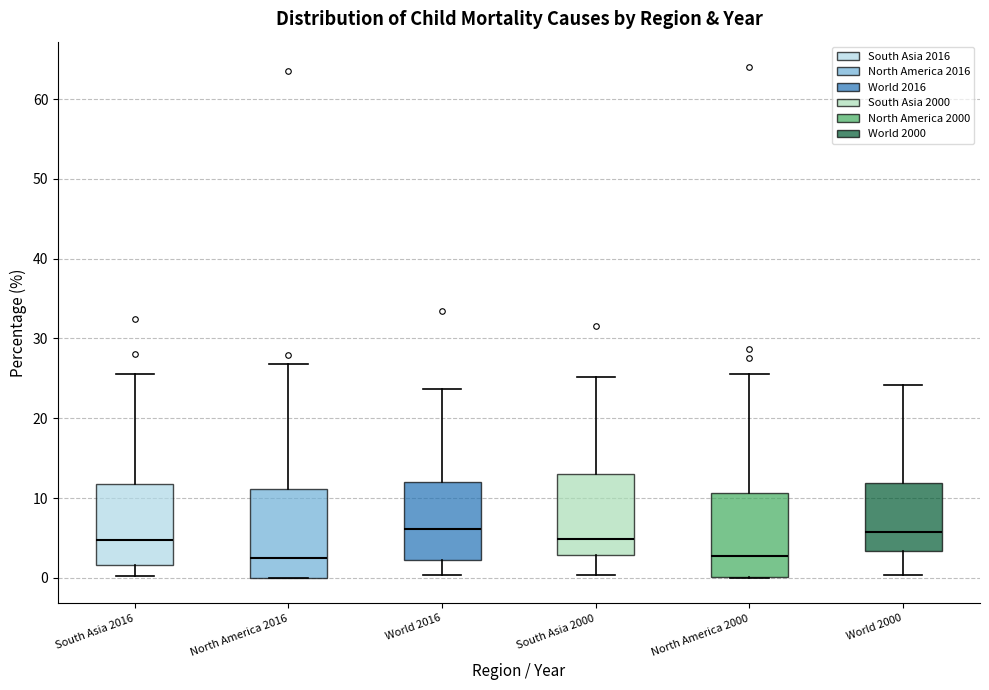

Where does the median line of the box for South Asia 2000 sit on the y-axis? The values are not printed on the chart, so give them approximately, as read against the axis.

5